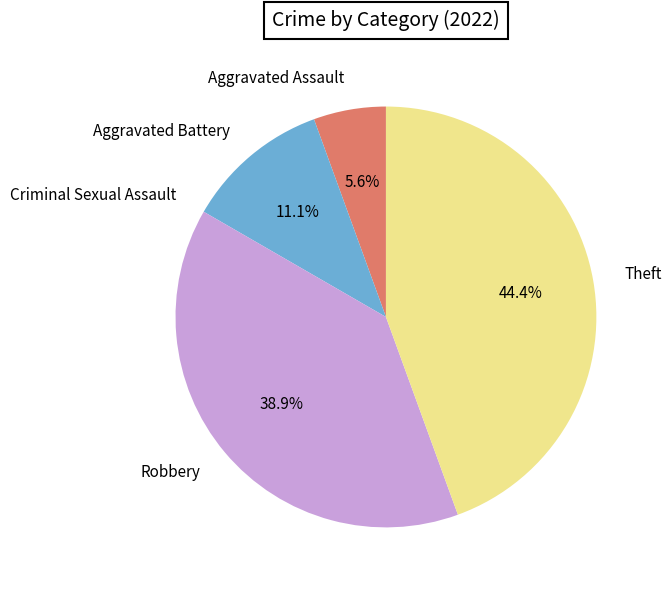

To the nearest percent, what is the combined percentage of Robbery and Aggravated Assault?

44%